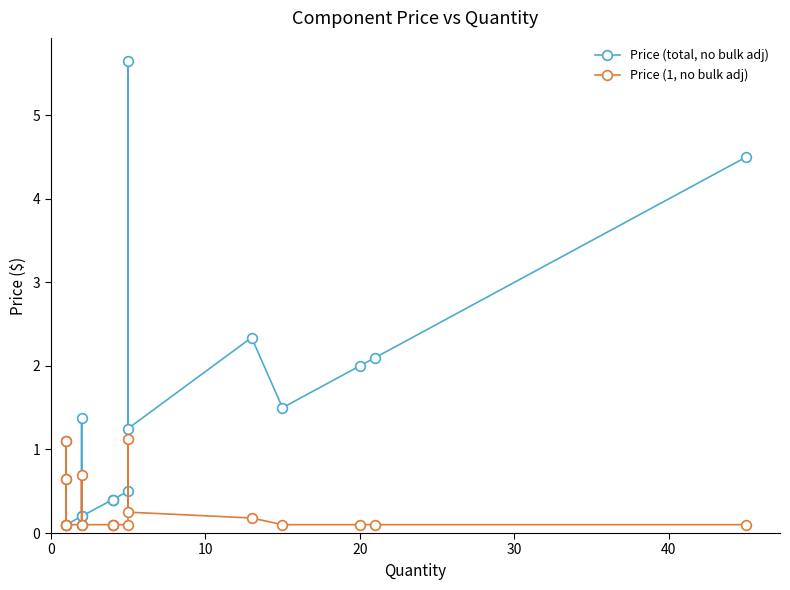

List the series in order of their overall mean, lowest first.

Price (1, no bulk adj), Price (total, no bulk adj)